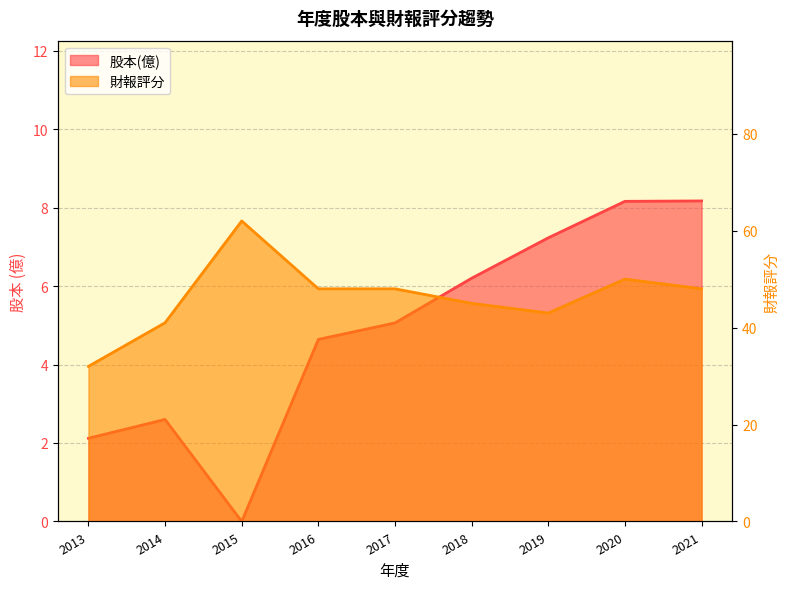

How many interior local peaks does the 股本(億) series have?

1